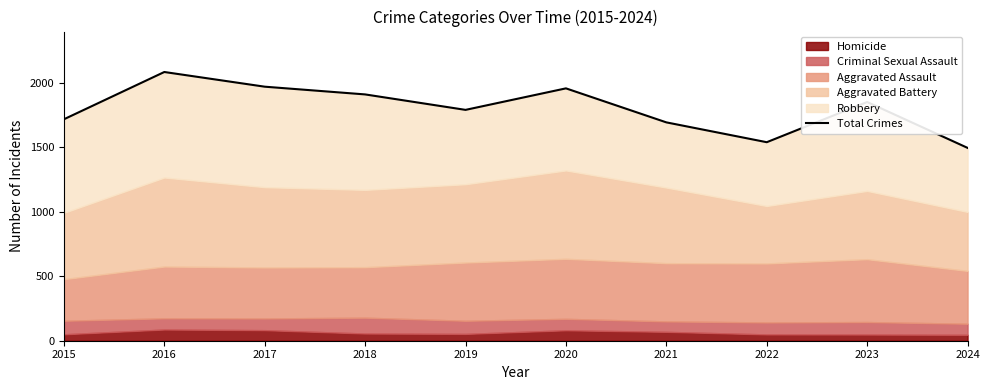

What is the difference between the values at 2018 and 2016?

174